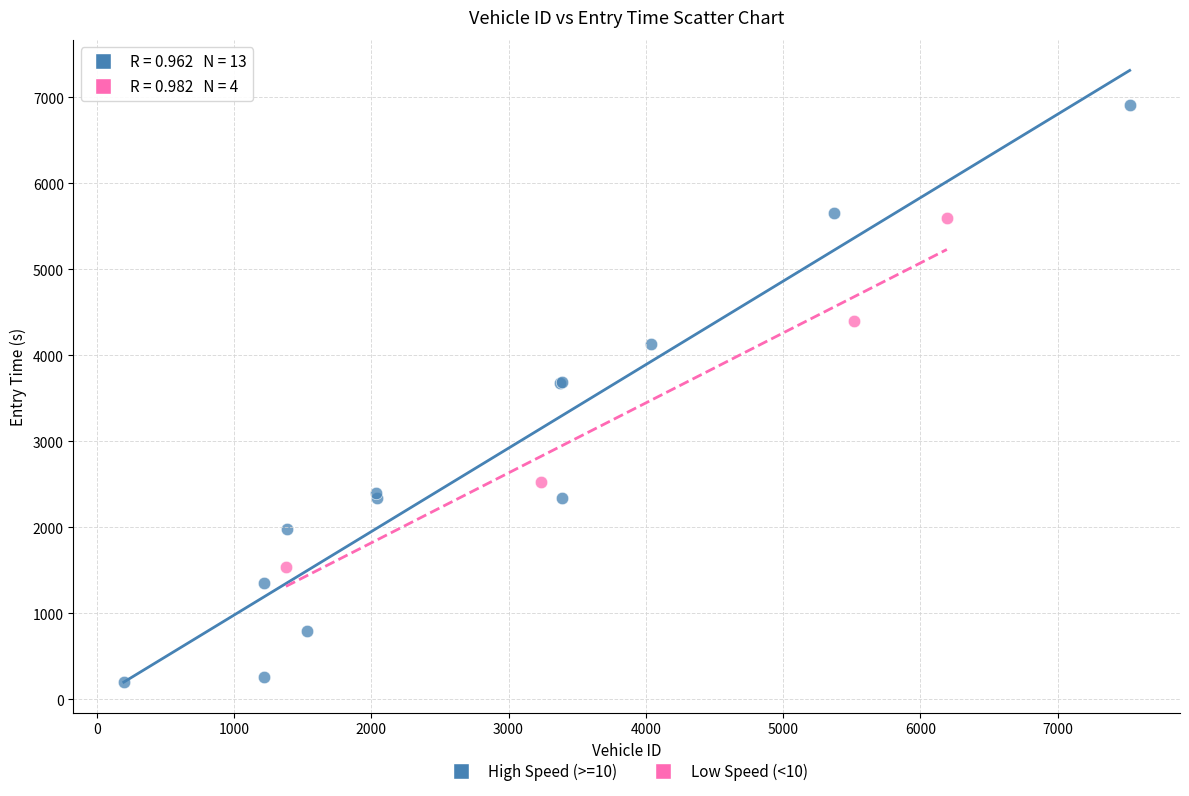

Which series reaches the minimum Y coordinate?

High Speed (>=10)